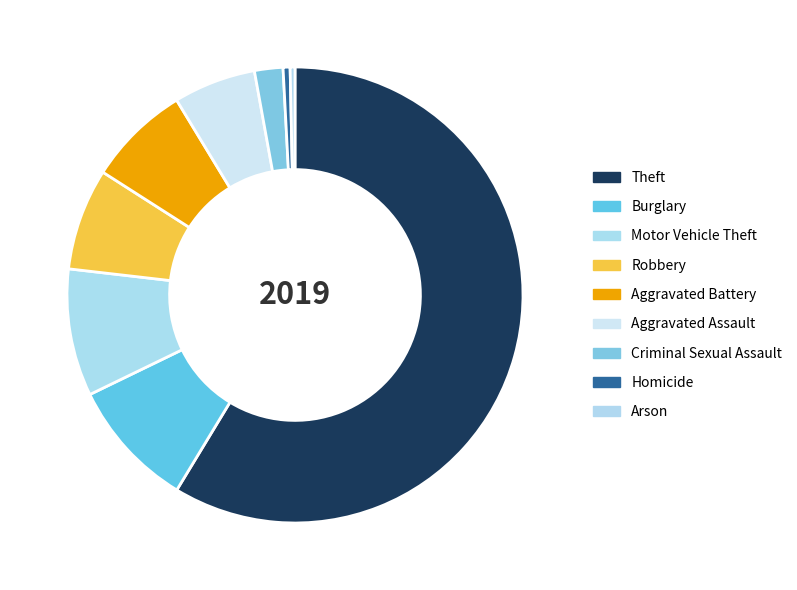

Rank the categories by value from highest to lowest.

Theft, Burglary, Motor Vehicle Theft, Aggravated Battery, Robbery, Aggravated Assault, Criminal Sexual Assault, Homicide, Arson